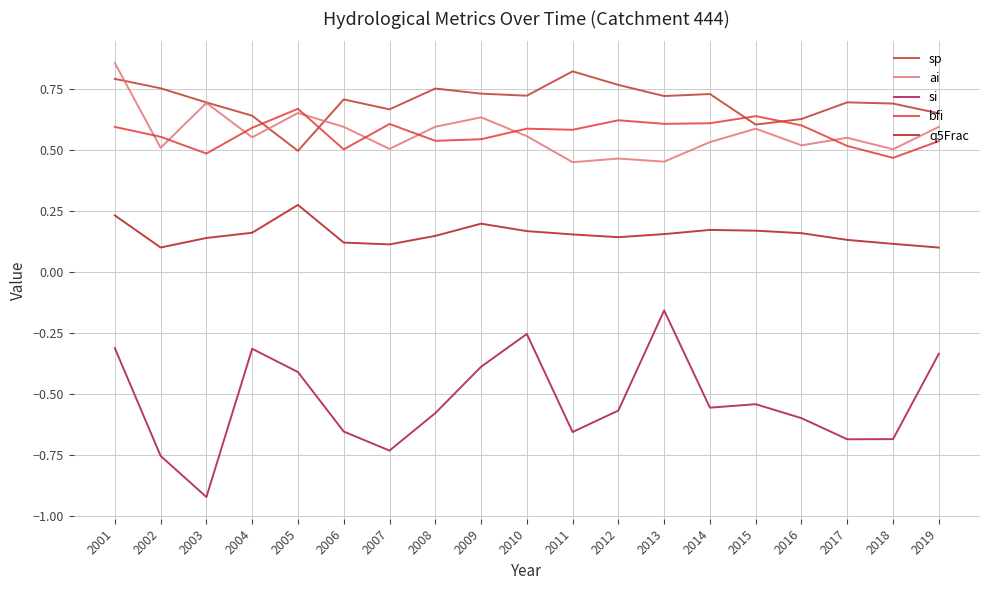

Which series has the largest total across all categories?

sp